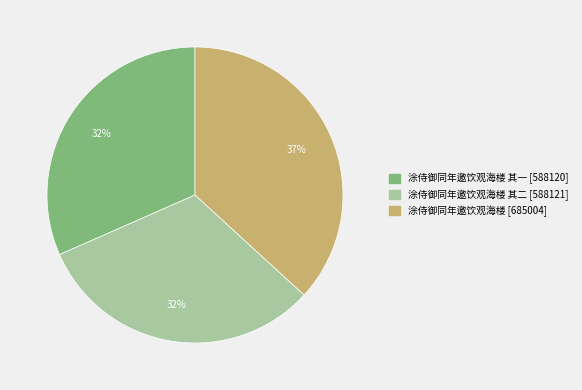

Is there a majority slice in this chart?

No